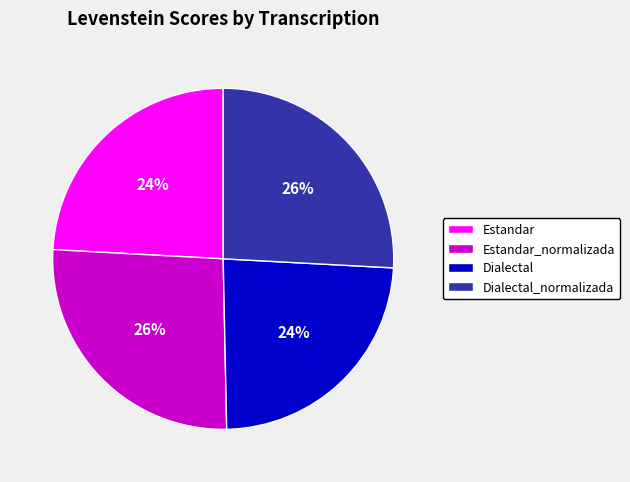

The Estandar slice represents 31% of the pie. True or false?

False